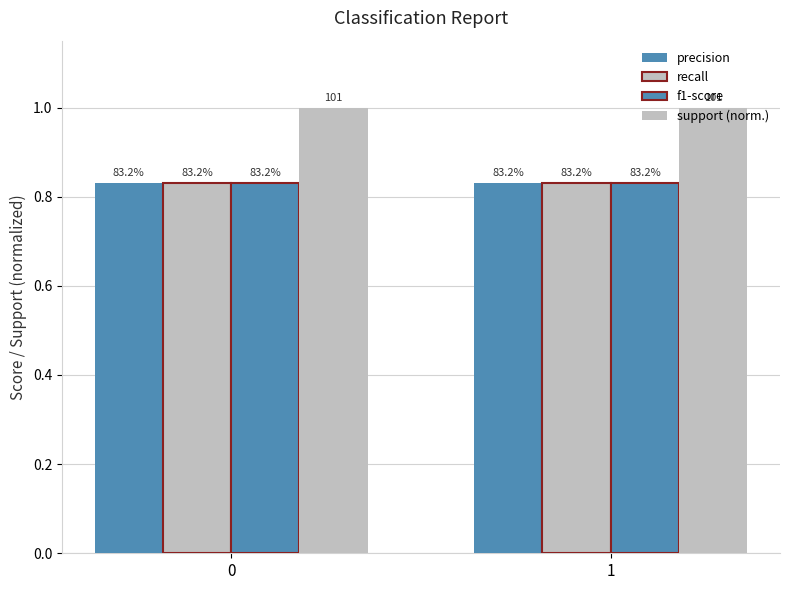

How many bars are there in total?

8